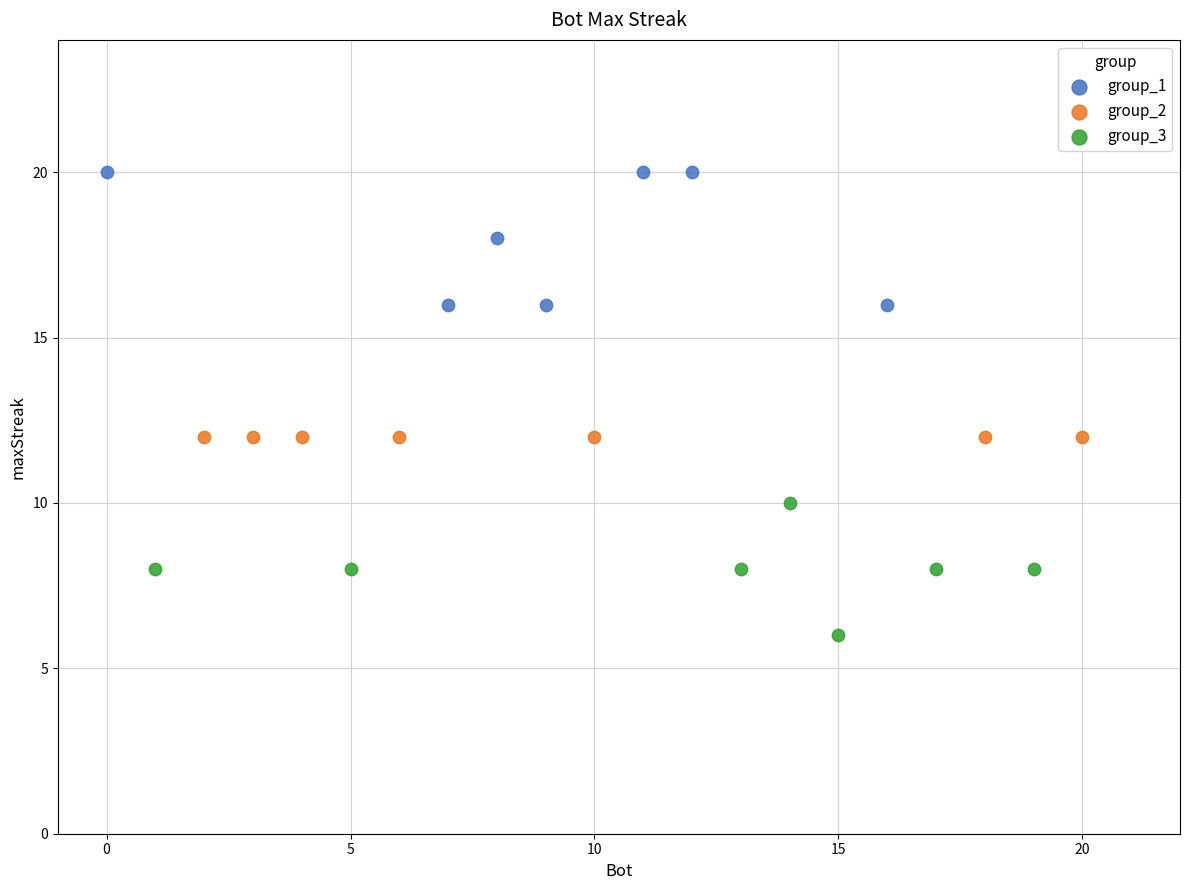

Which series reaches the minimum Y coordinate?

group_3